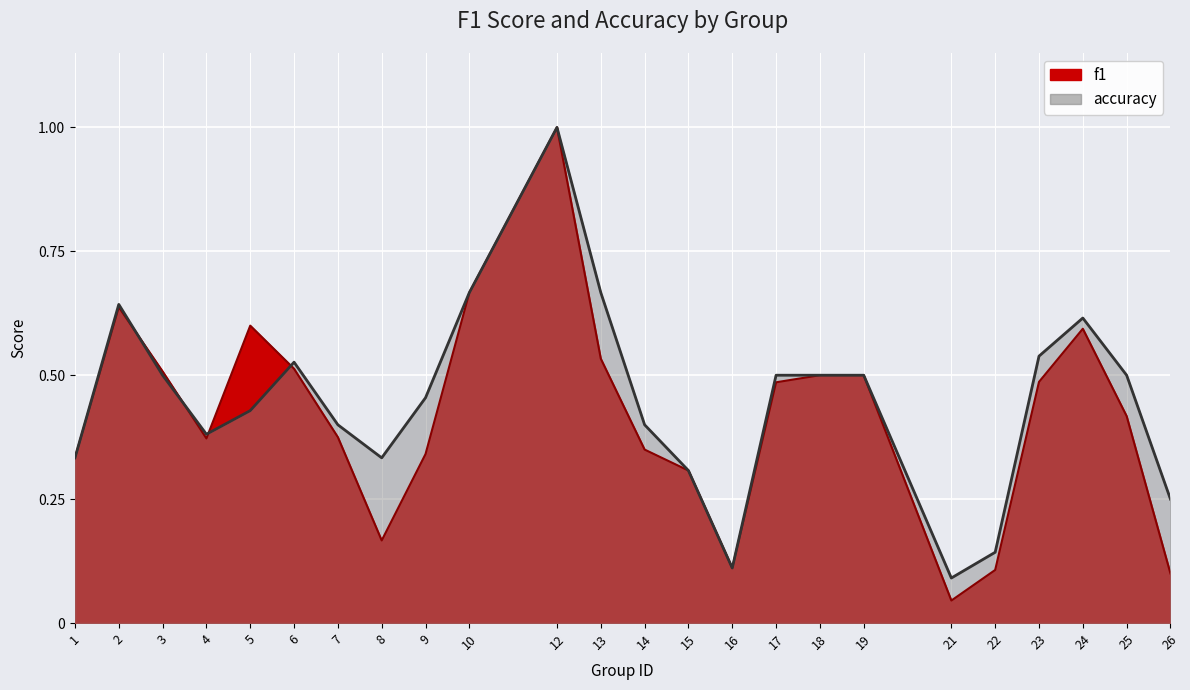

What is the value of the accuracy point at the 9th from the left?

0.5